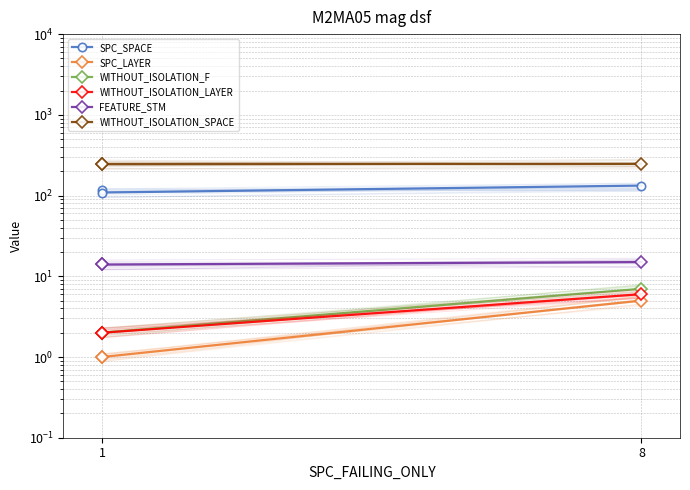

How many SPC_LAYER values are between 1 and 5?

3